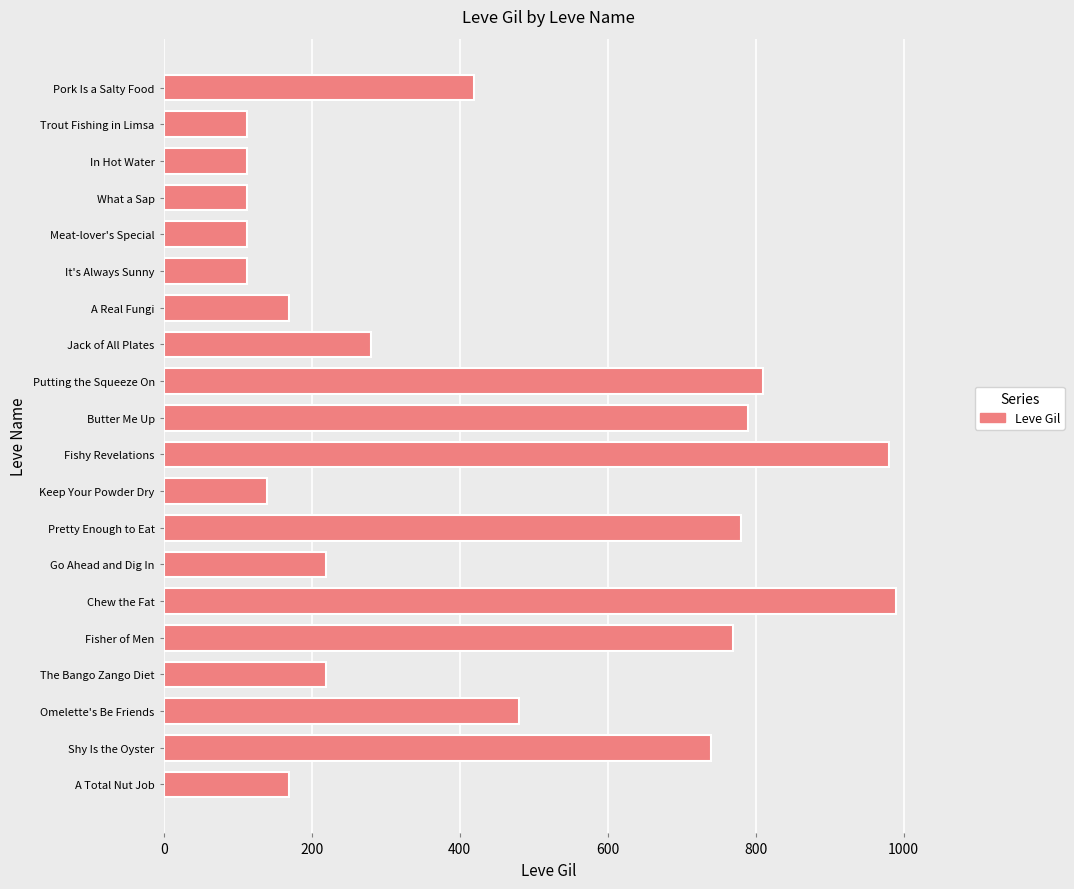

The value at Omelette's Be Friends is 480. True or false?

True